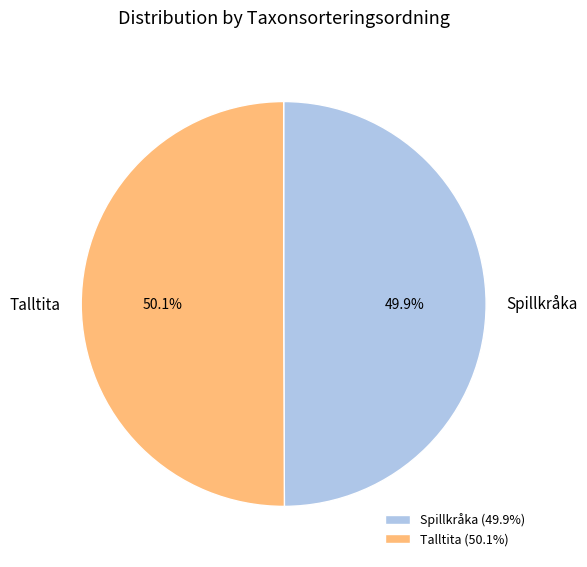

What percentage is the Spillkråka slice, to the nearest percent?

50%